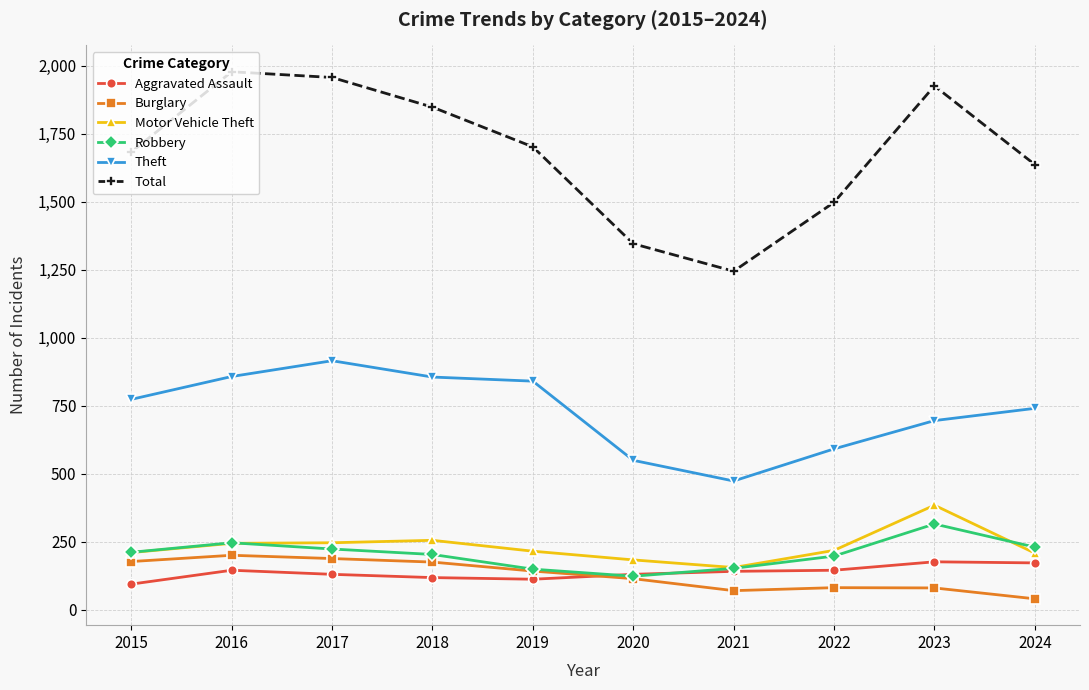

Which category has the lowest value across all series?

2024